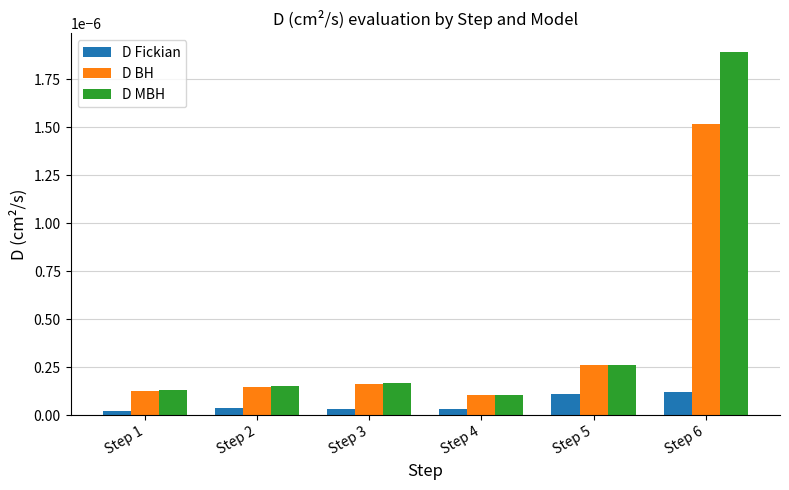

Which series has the largest total across all categories?

D MBH